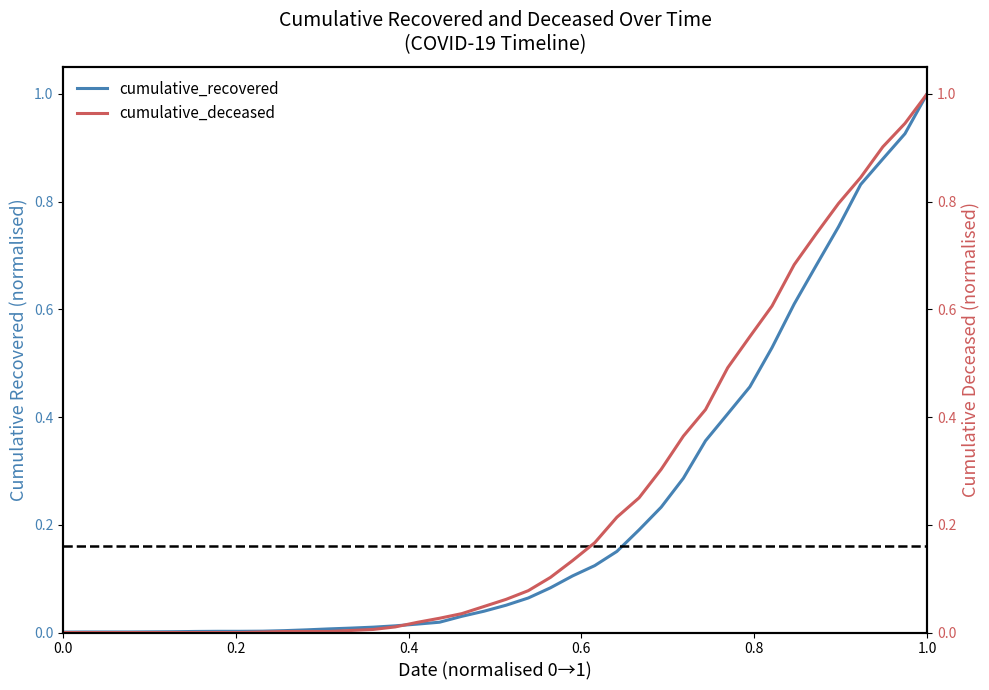

True or false: cumulative_deceased and cumulative_recovered cross at least once.

True